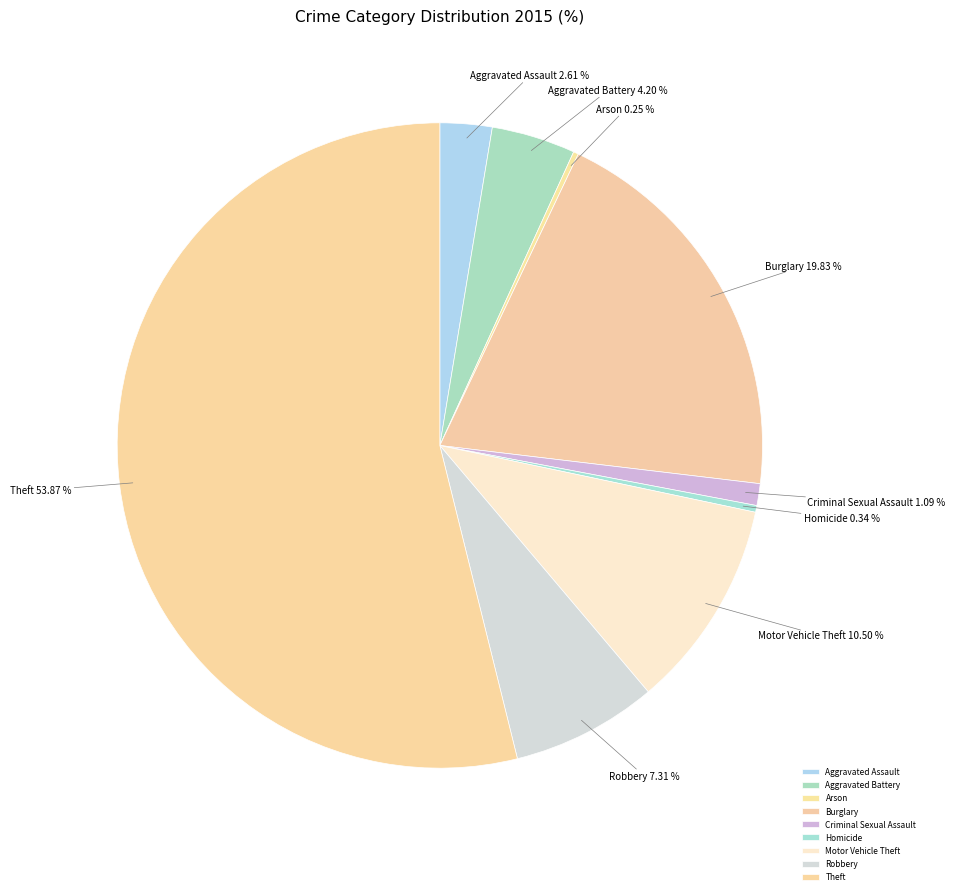

Which has a higher value, Robbery or Homicide?

Robbery